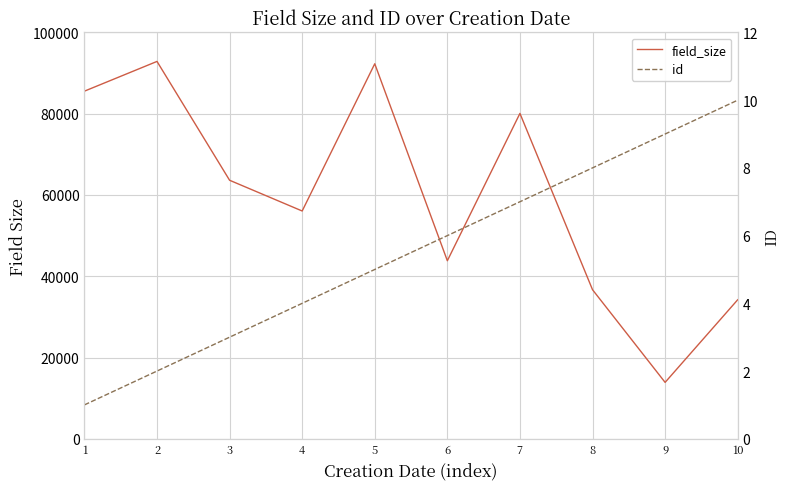

Where is the first local maximum for field_size?

2